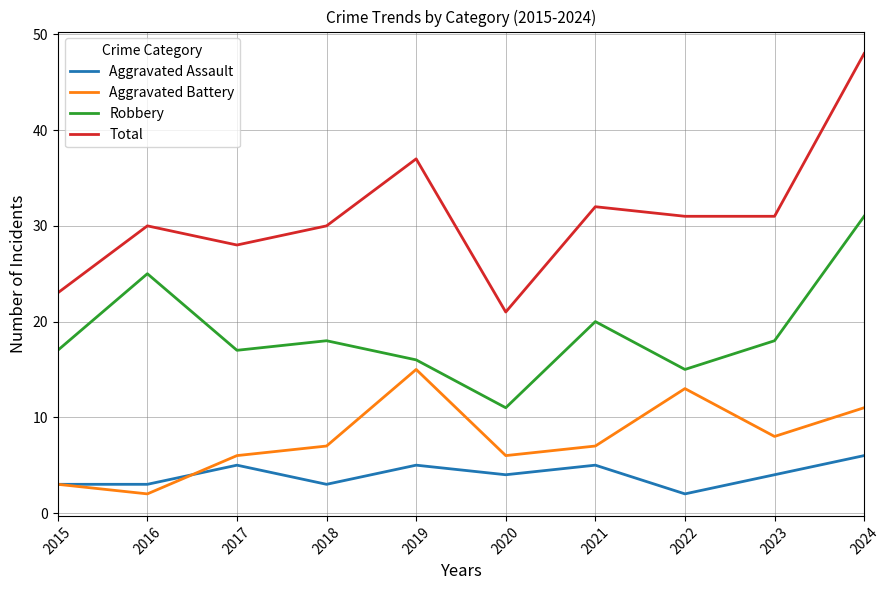

Is it true that Total equals 14 at 2022?

False